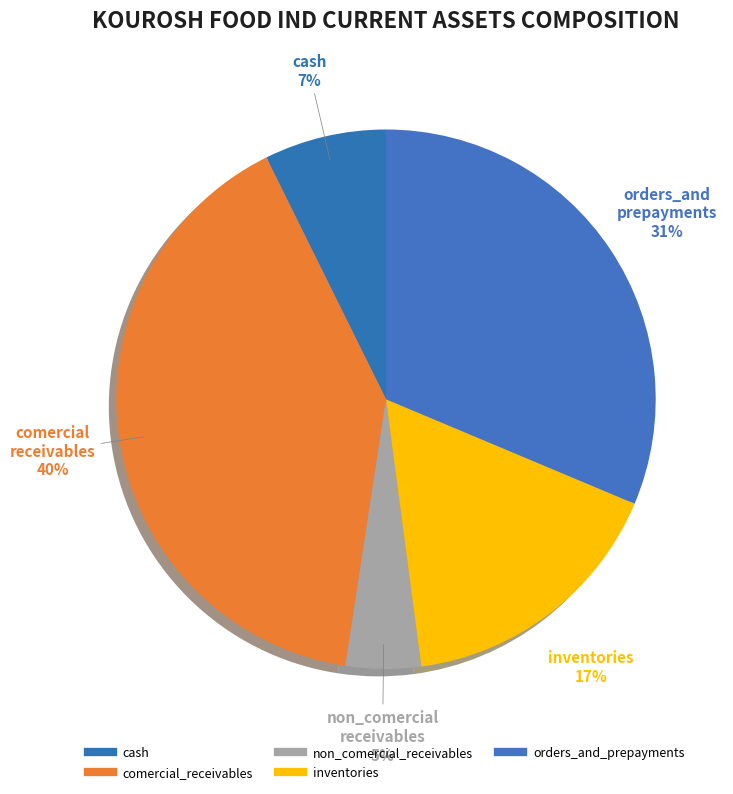

What is the ratio of the value at comercial_receivables to the value at inventories?

2.4